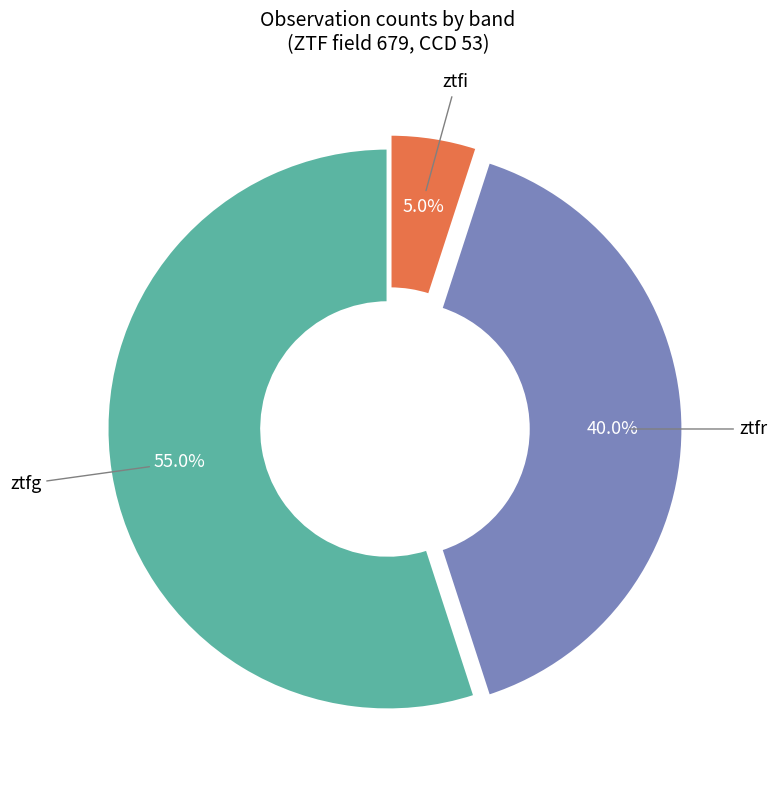

Does any single category account for the majority?

Yes